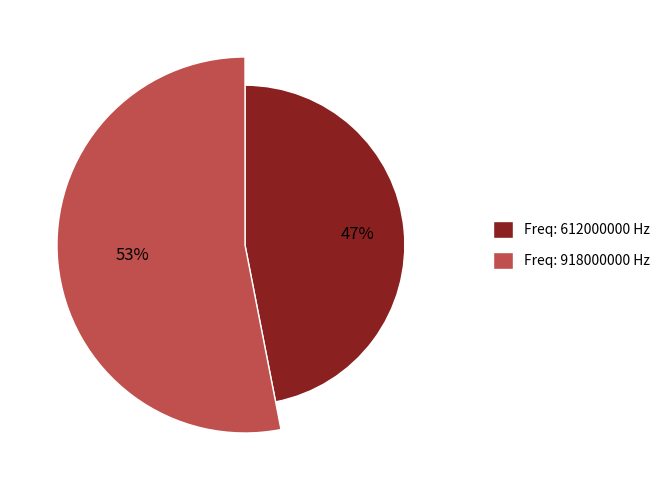

Combined, do 612000000 and 918000000 account for over 50%?

Yes